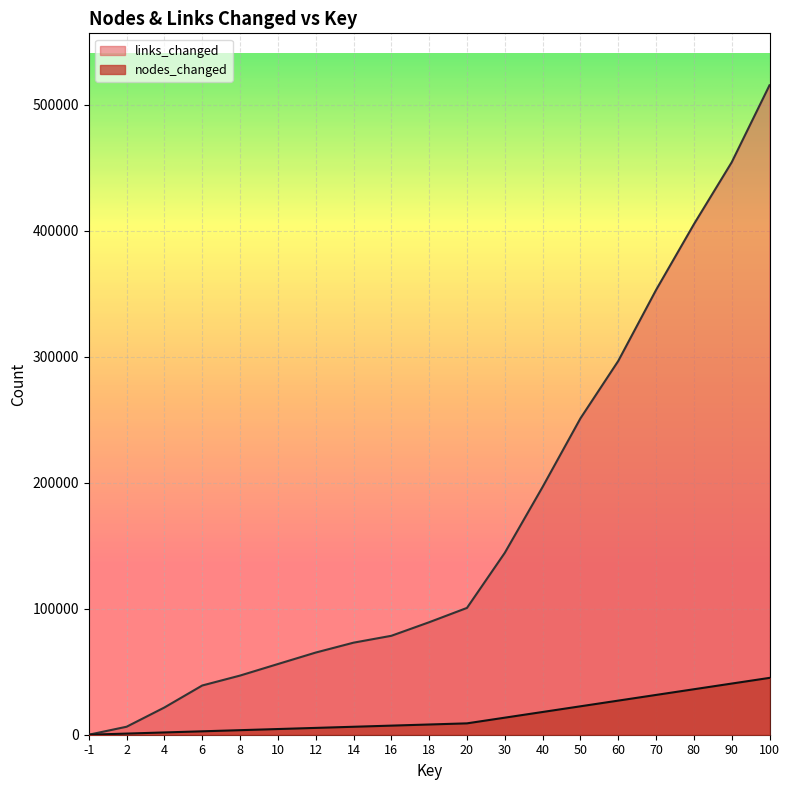

List the series in order of their overall mean, lowest first.

nodes_changed, links_changed